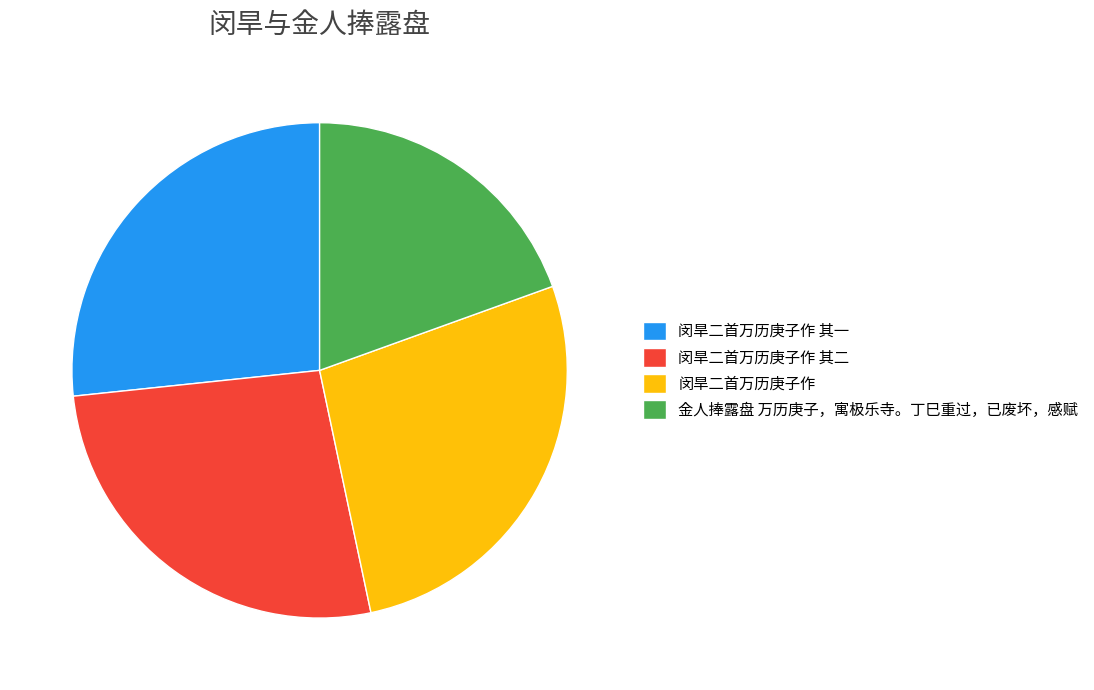

Is 闵旱二首万历庚子作 其一 the majority of the pie?

No